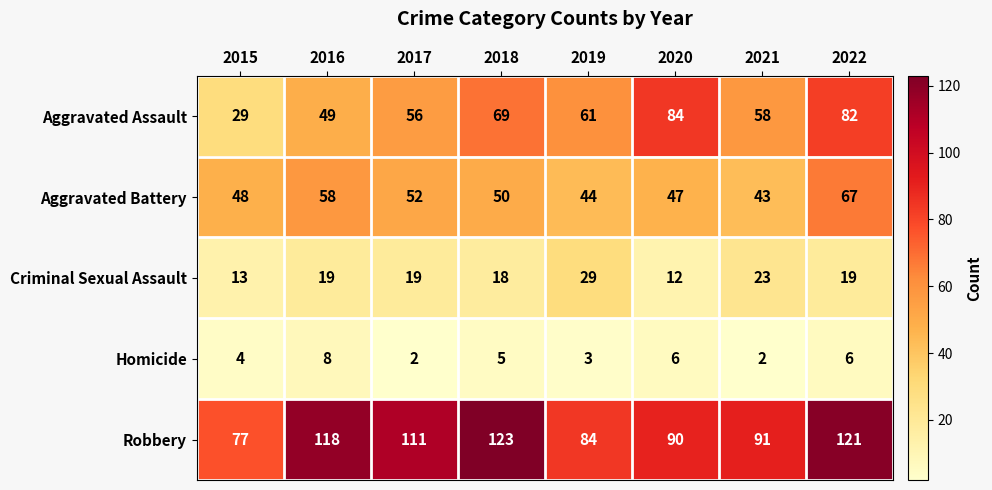

Which series changed the most between 2017 and 2019?

Robbery